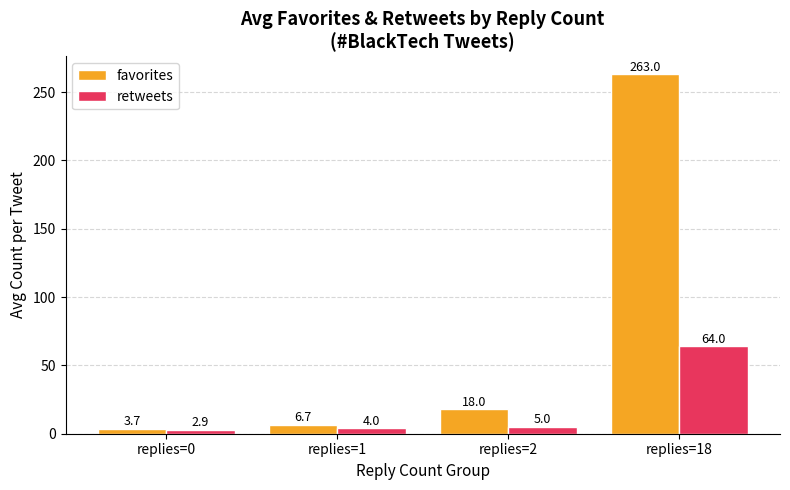

What is the value of the retweets bar at the 1st from the left?

2.9